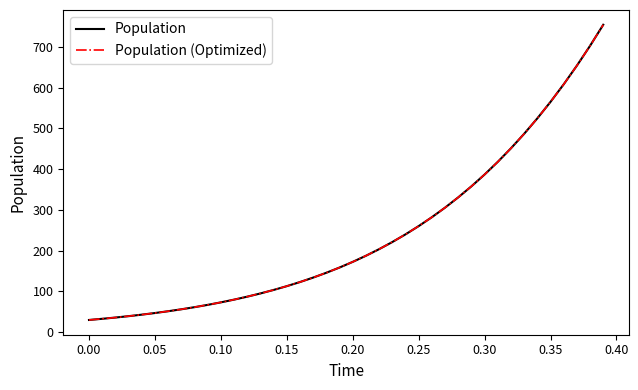

Is this an area chart (filled region under the line)?

No